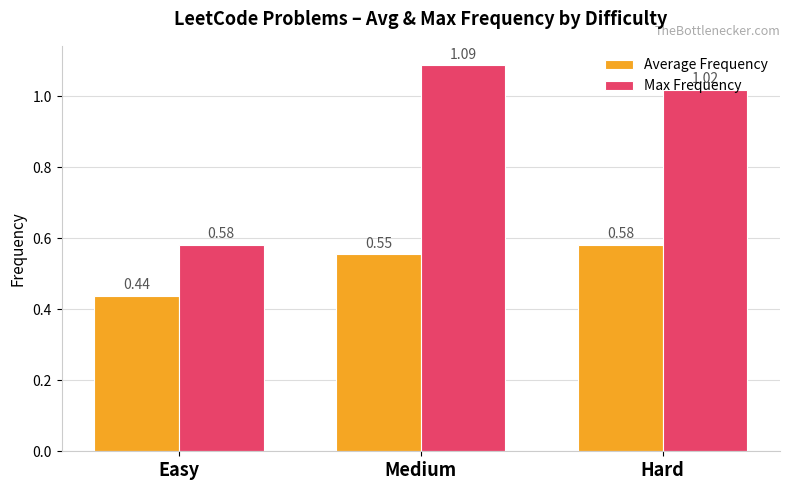

How many data points does each series have?

3